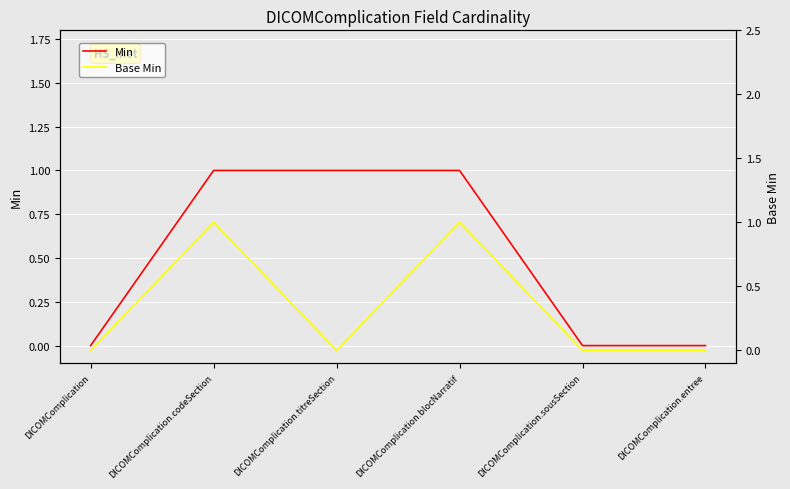

What is the label of the 2nd point from the right?

DICOMComplication.sousSection